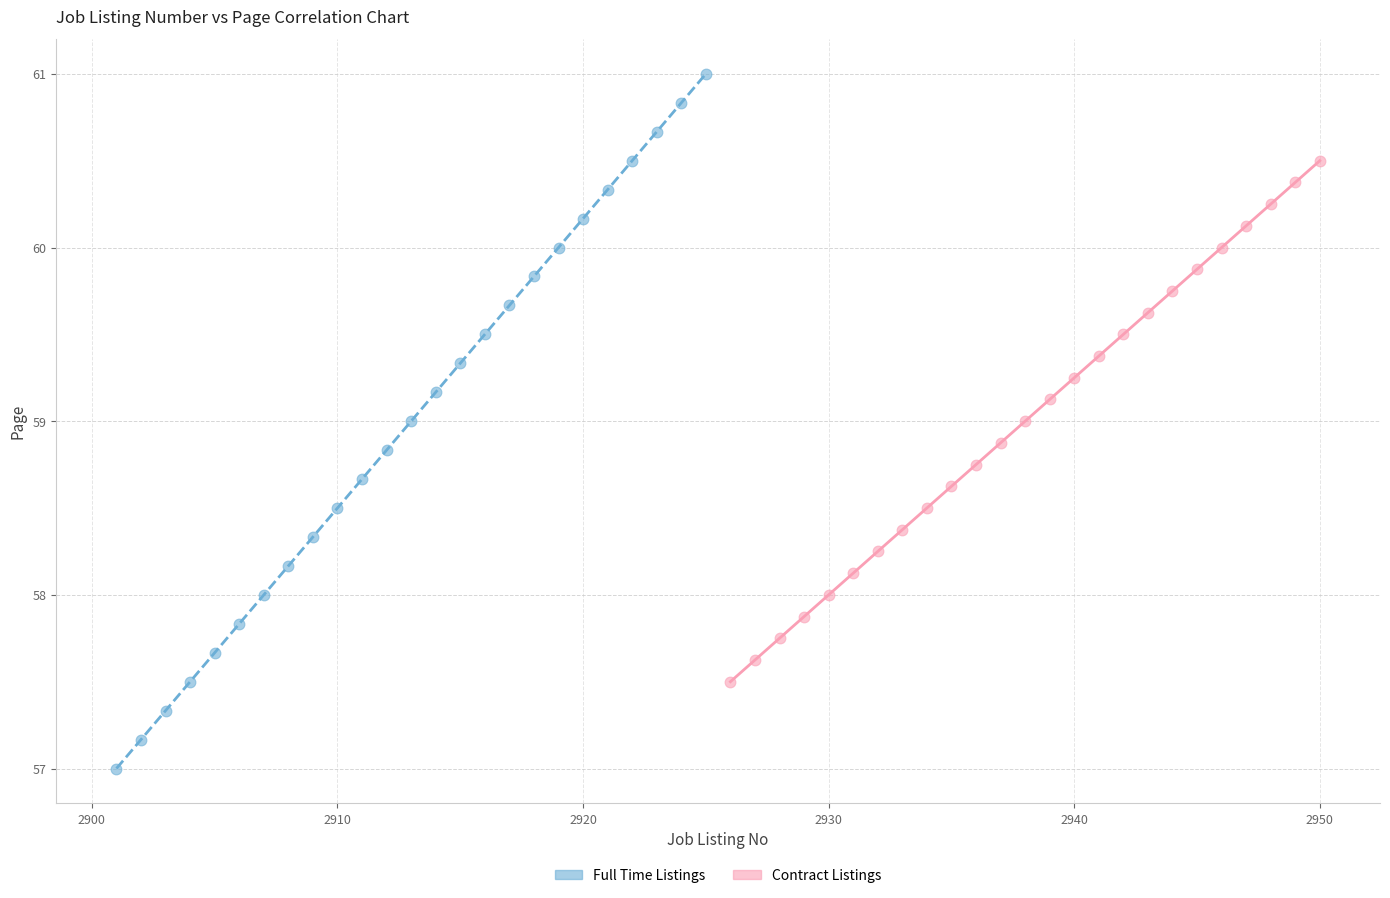

Which series contains the highest Y value?

Full Time Listings